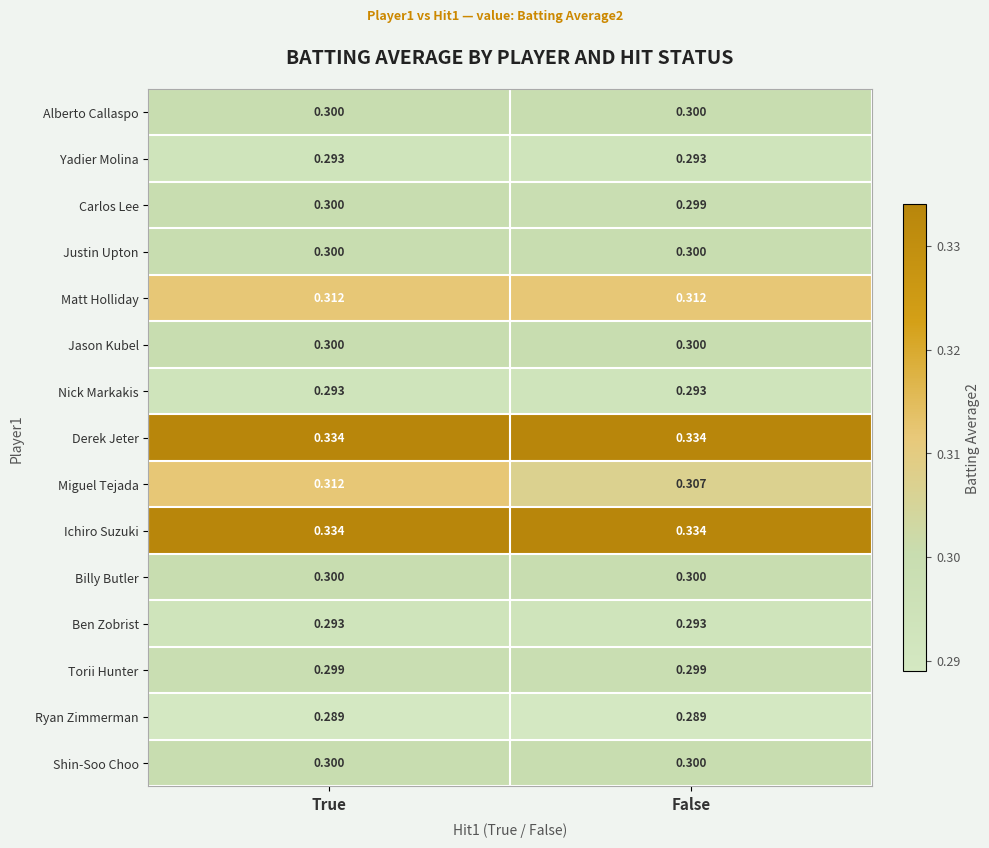

At which category is the sum across all series the highest?

True